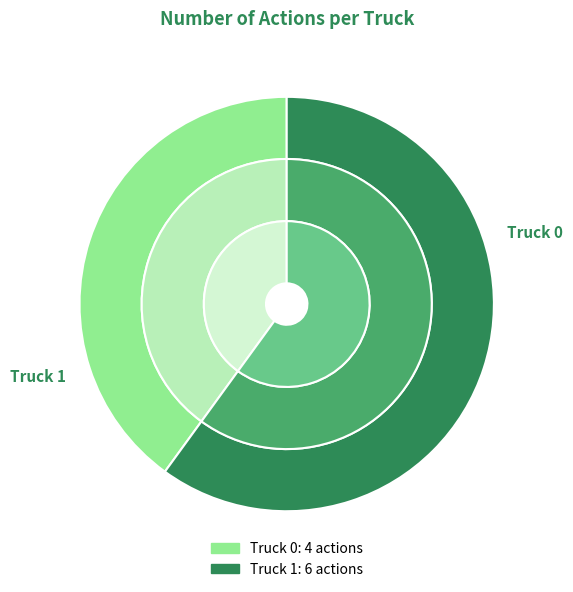

True or false: Truck 0 accounts for 50% of the total.

False